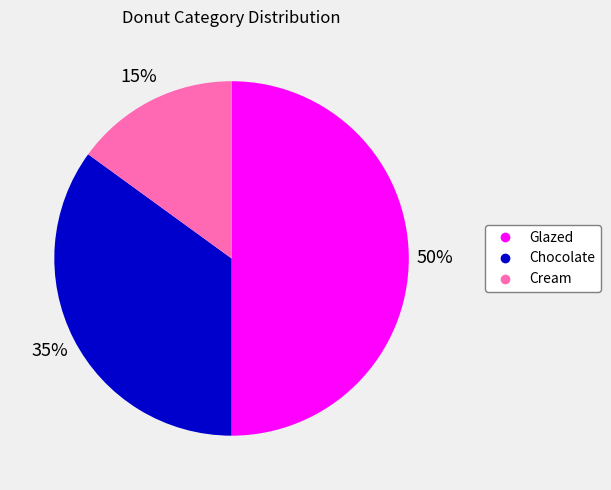

Which has a higher value, Cream or Chocolate?

Chocolate